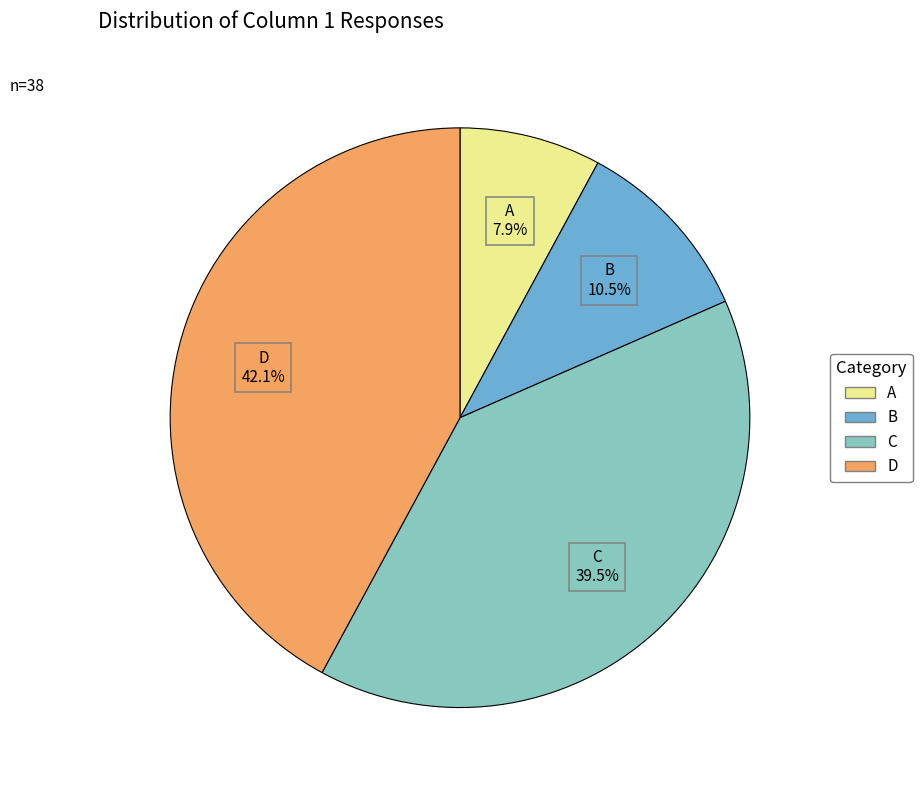

Between C and D, which is larger?

D